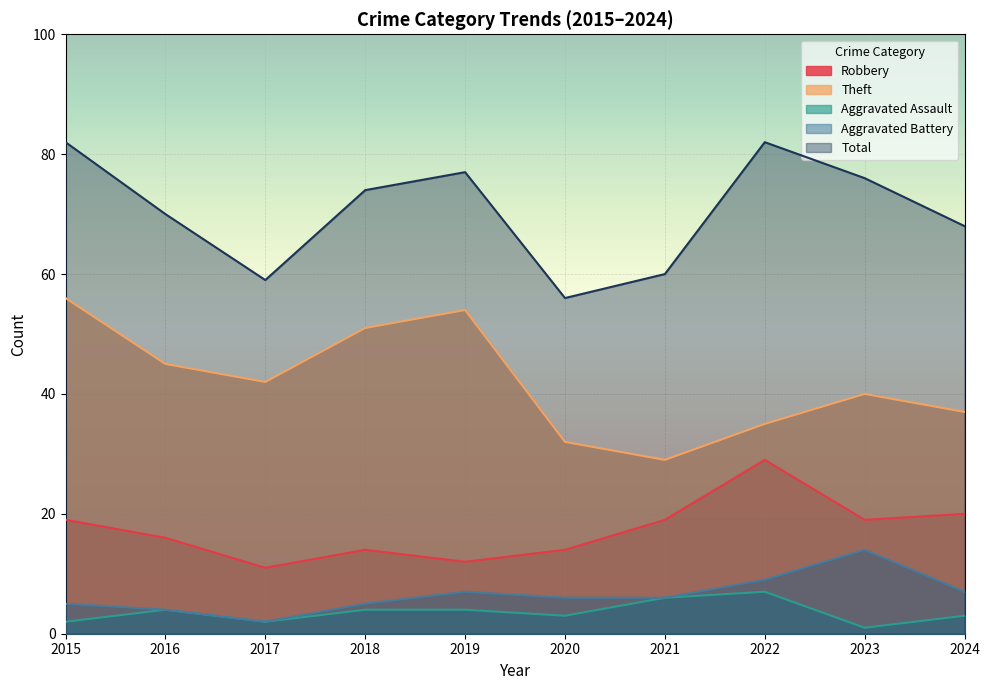

True or false: Robbery has a value of 19 at 2021.

True